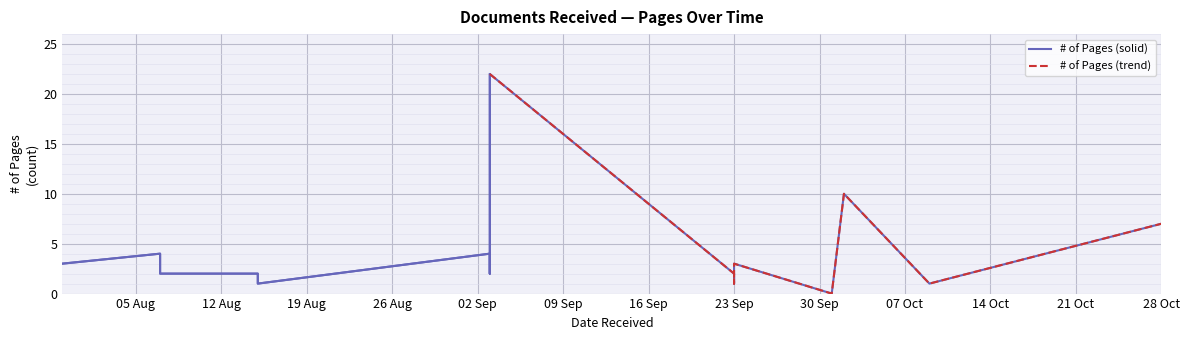

True or false: the data shows 3 at 2024-07-30.

True